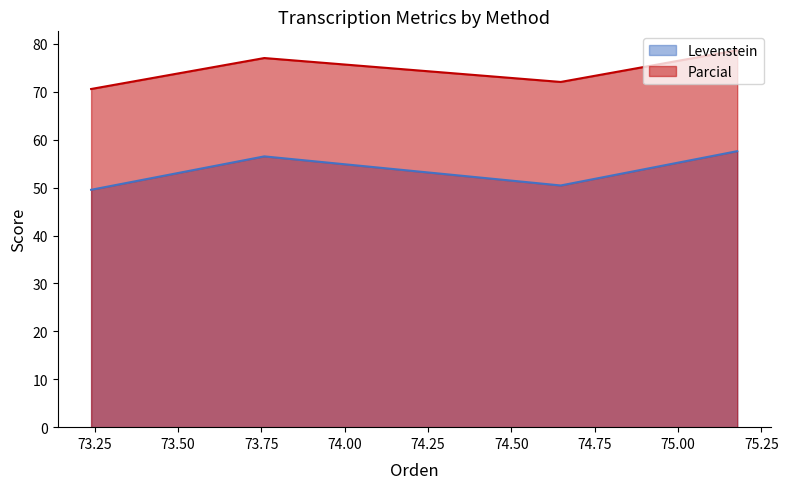

The Levenstein series shows 56.5 at Estandar_normalizada. True or false?

True